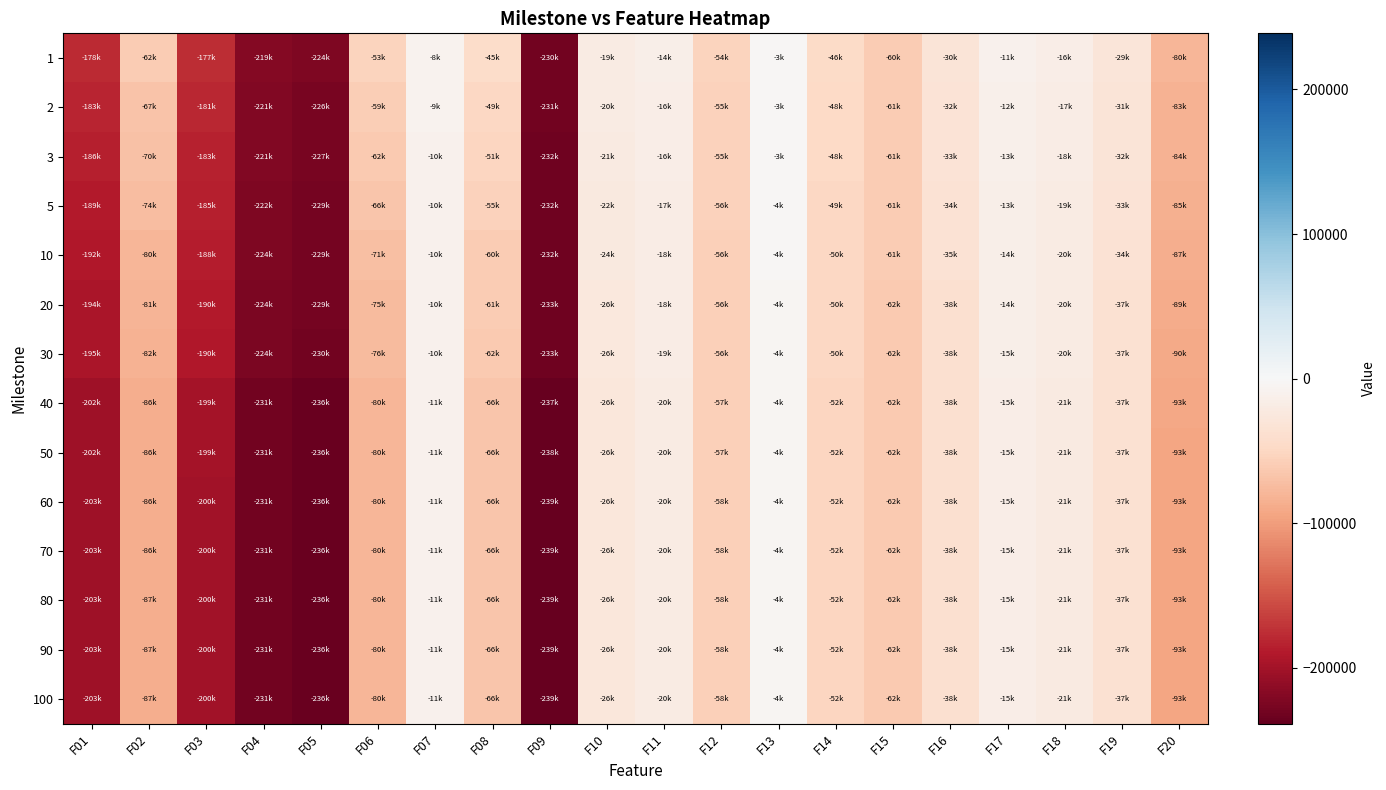

At which category is the sum across all series the highest?

F13